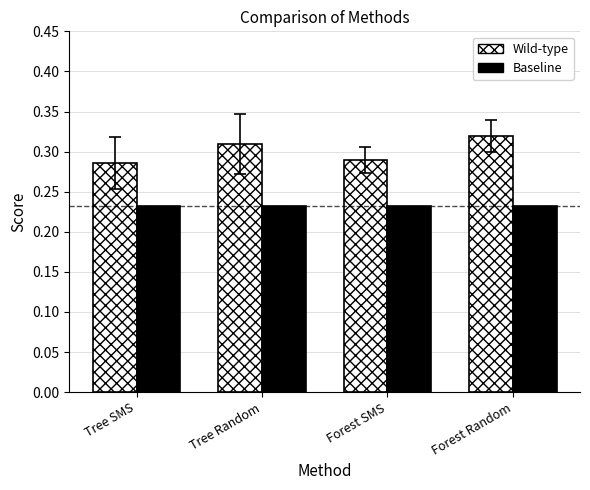

Count the number of categories in the chart.

4